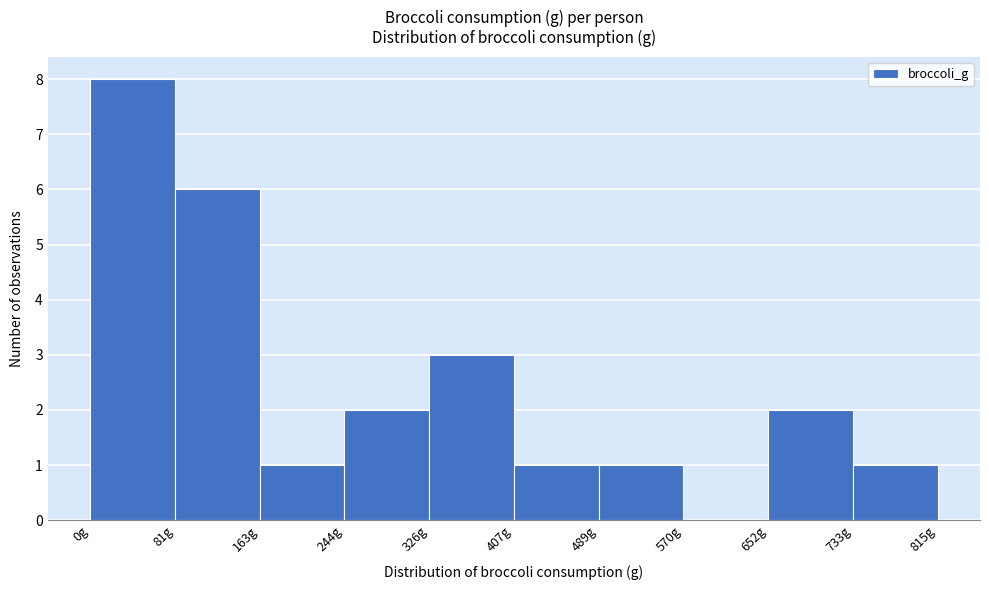

Reading left to right, transcribe this chart: for each bar, give the range it covers on the x-axis and its height. Neither the bar edges nor the heights are printed on the chart, so give them approximately, as read against the axes.

0 to 80: 8
80 to 160: 6
160 to 240: 1
240 to 330: 2
330 to 410: 3
410 to 490: 1
490 to 570: 1
570 to 650: 0
650 to 730: 2
730 to 820: 1